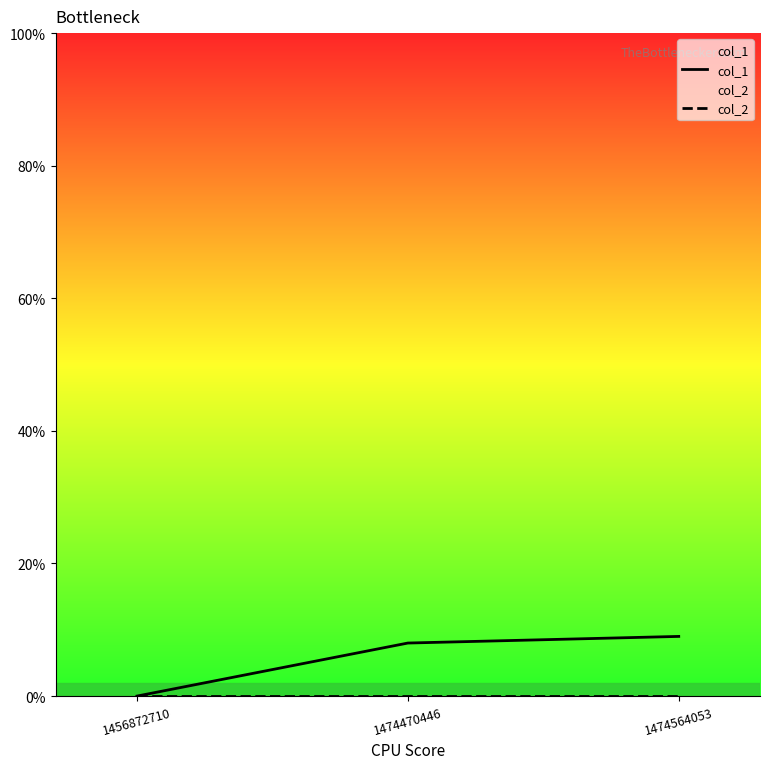

Rank the series at 1456872710 from highest to lowest value.

col_1, col_2